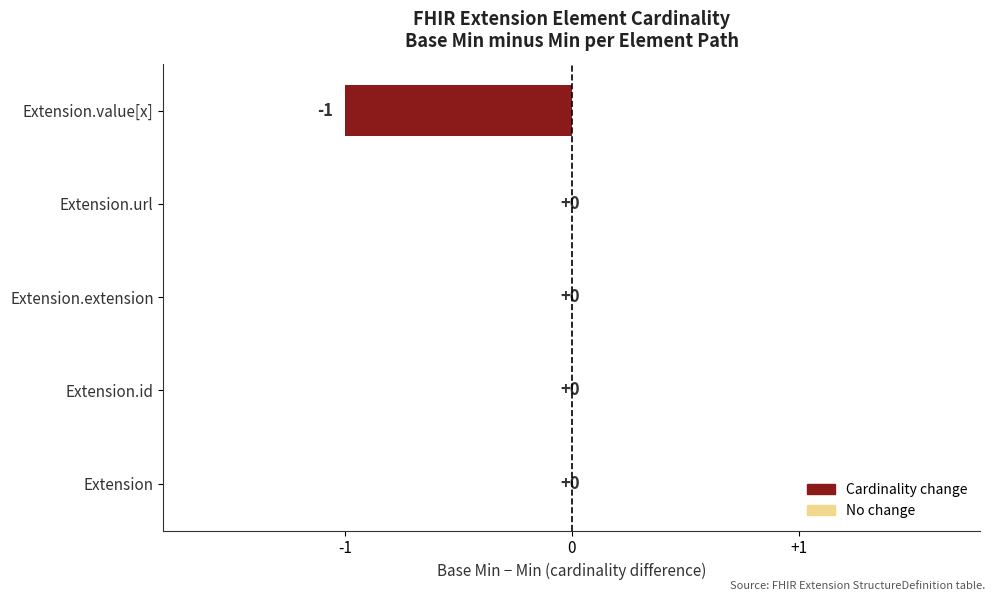

The chart shows a value of 0 at Extension.url. True or false?

True